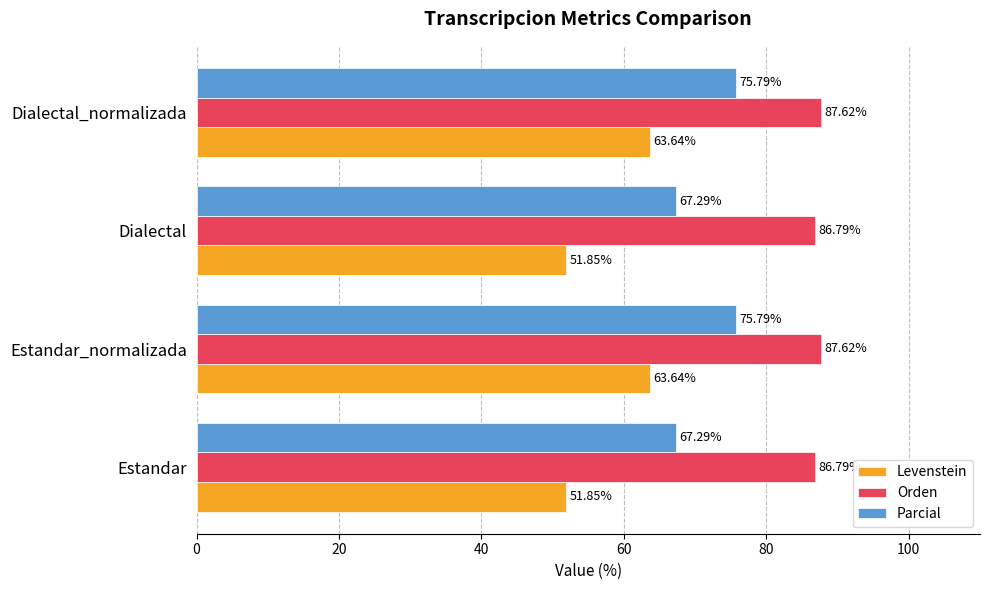

Which series has the largest total across all categories?

Orden